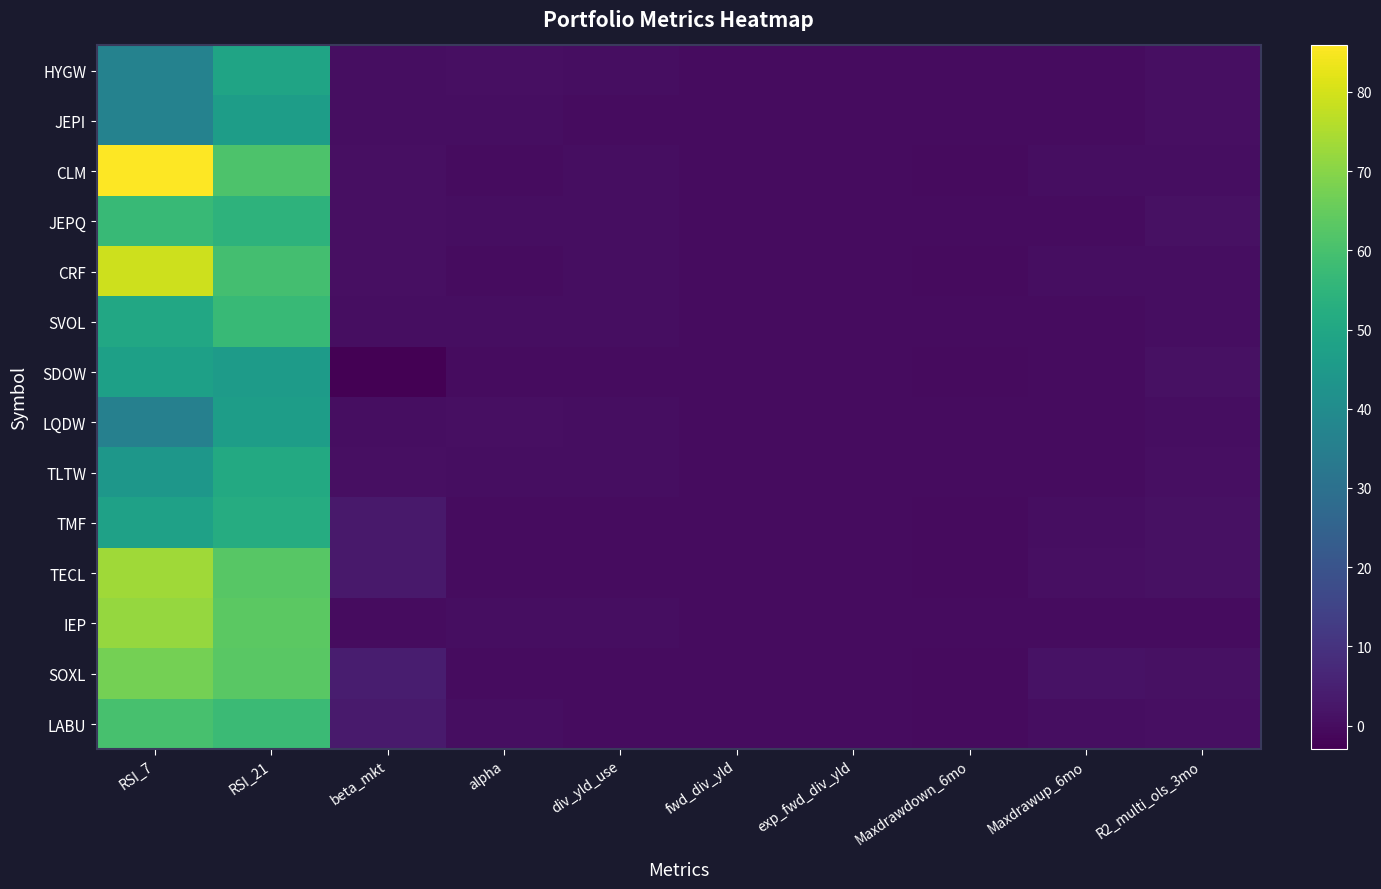

What is the total value across all series at R2_multi_ols_3mo?

9.2